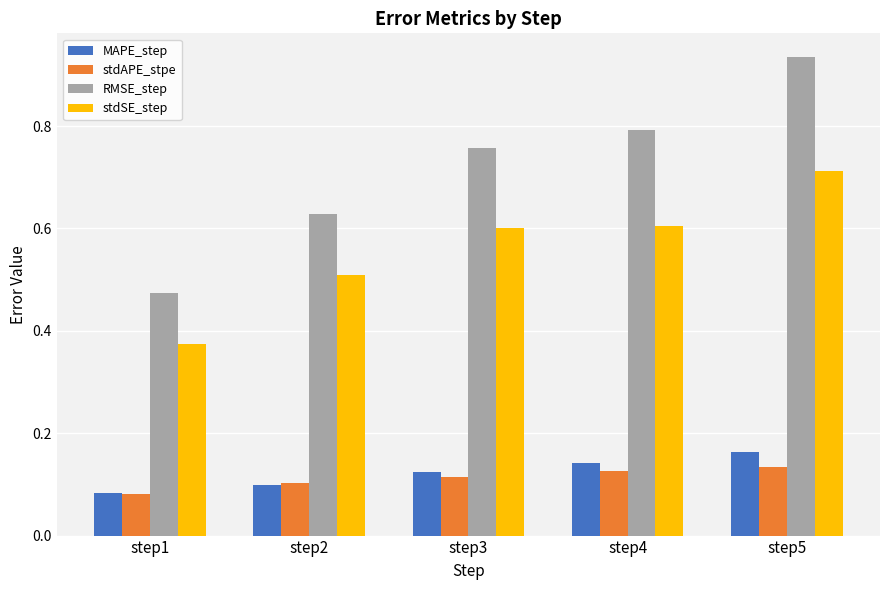

At which label does stdAPE_stpe reach its minimum?

step1